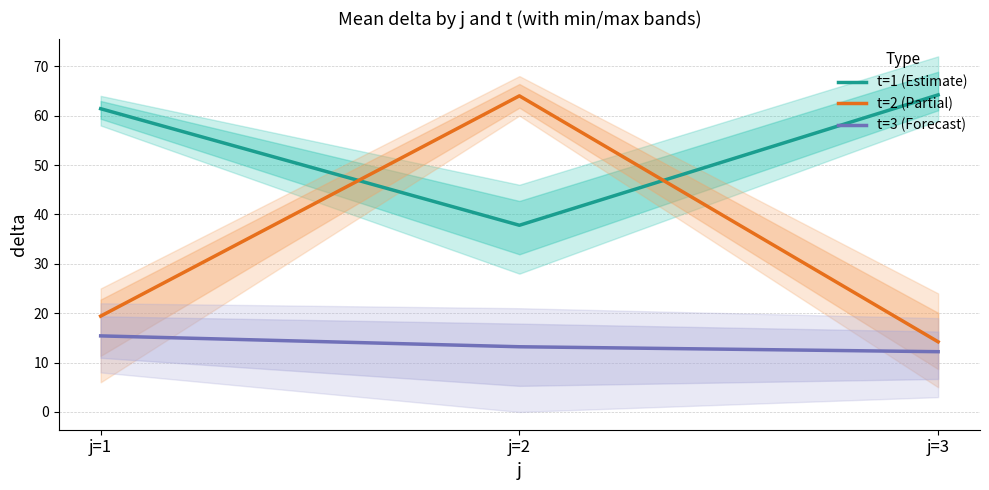

How many series are shown in this chart?

3